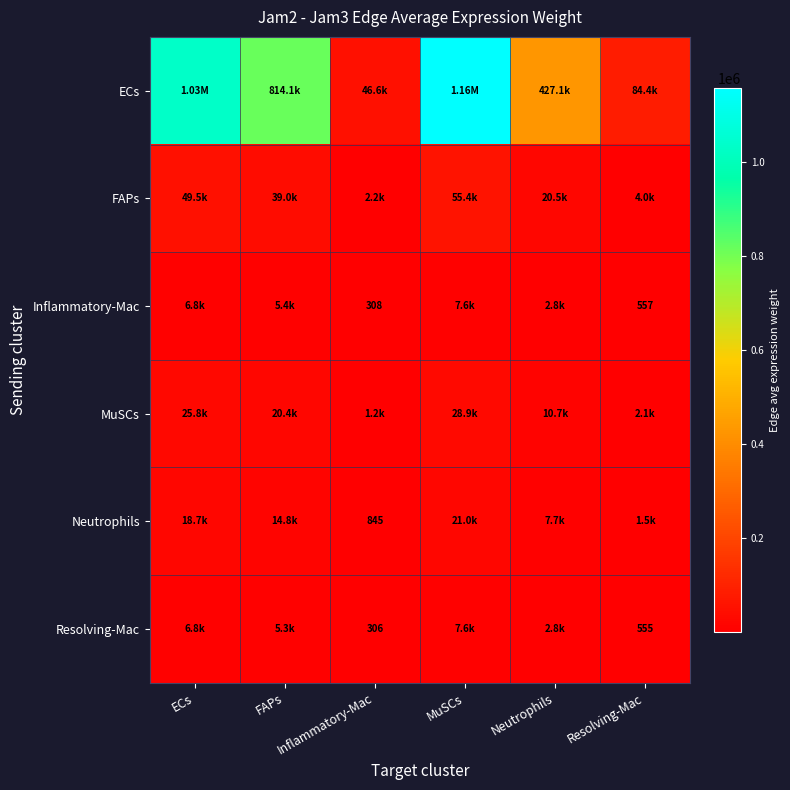

What is the approximate value of Inflammatory-Mac at MuSCs?

7635.0